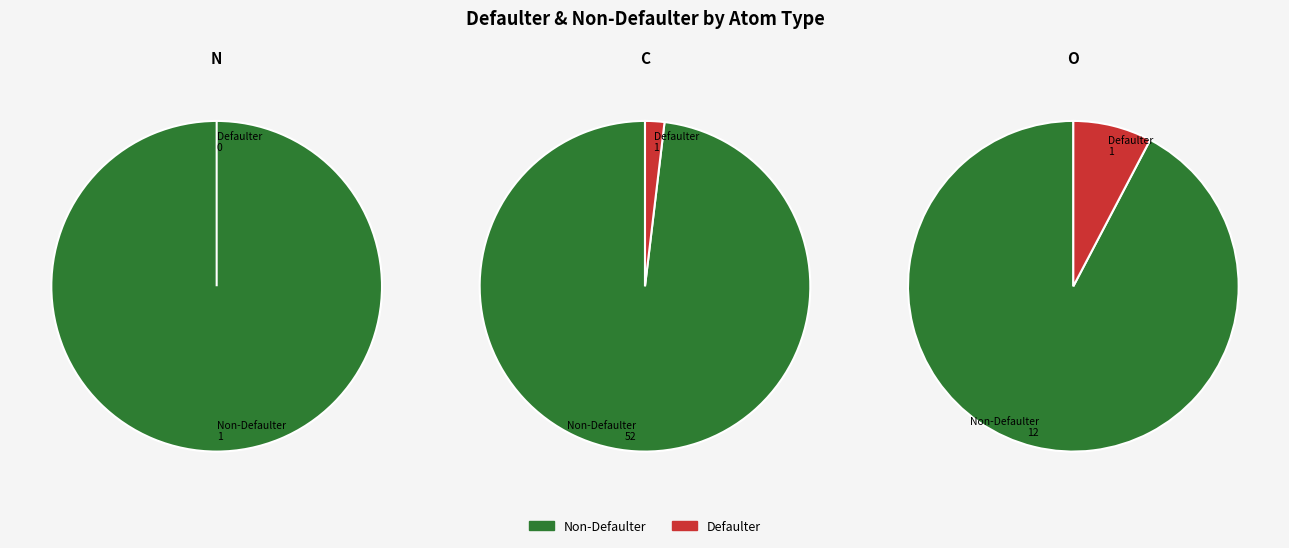

To the nearest percent, what is the difference between the largest and smallest slice percentages?

100%